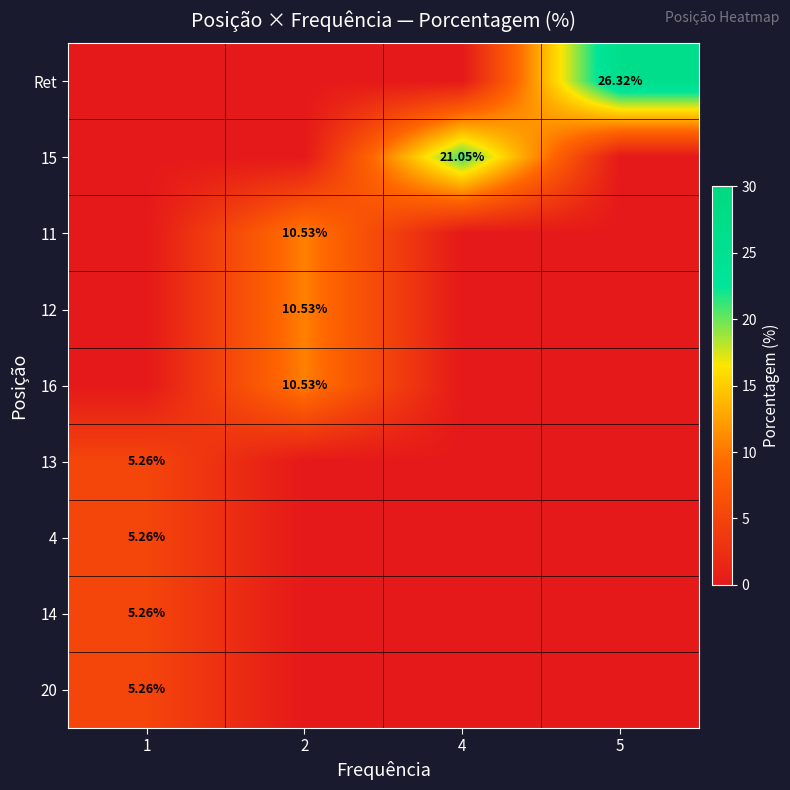

How many data points in 12 are above 0?

1